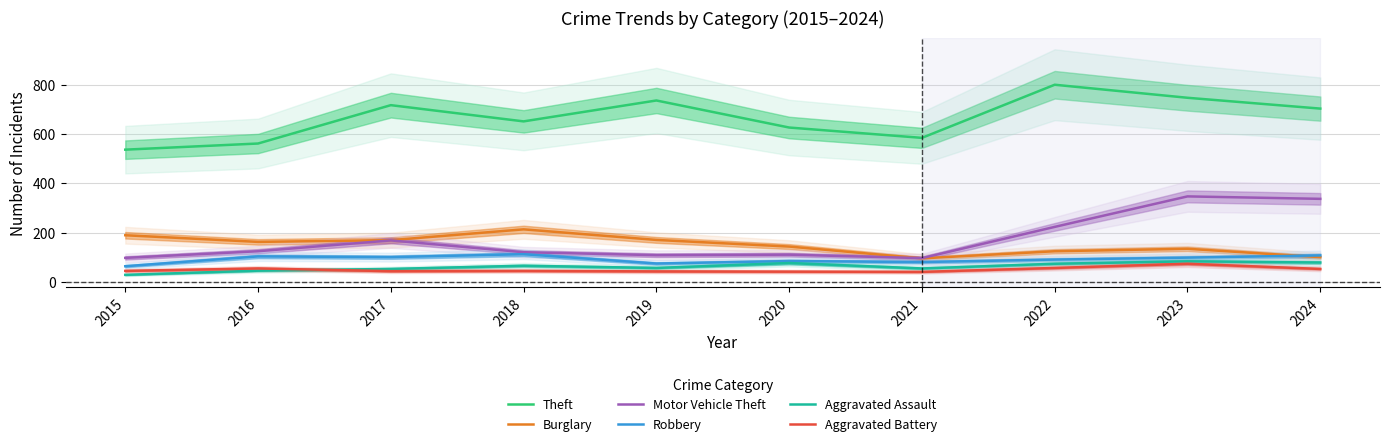

True or false: Robbery has a value of 74 at 2019.

True